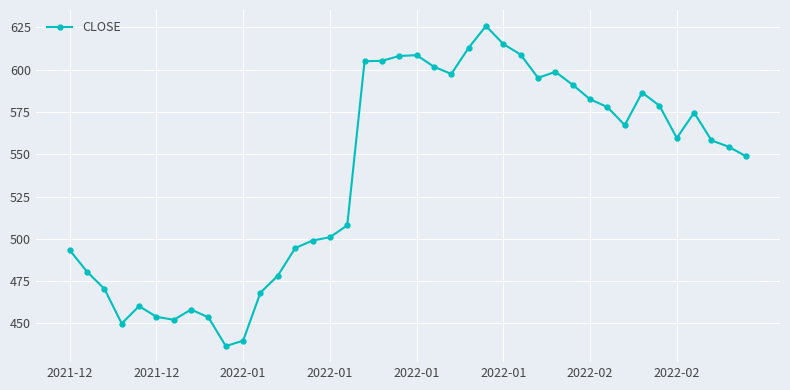

True or false: the data has more than 0 interior local peaks.

True